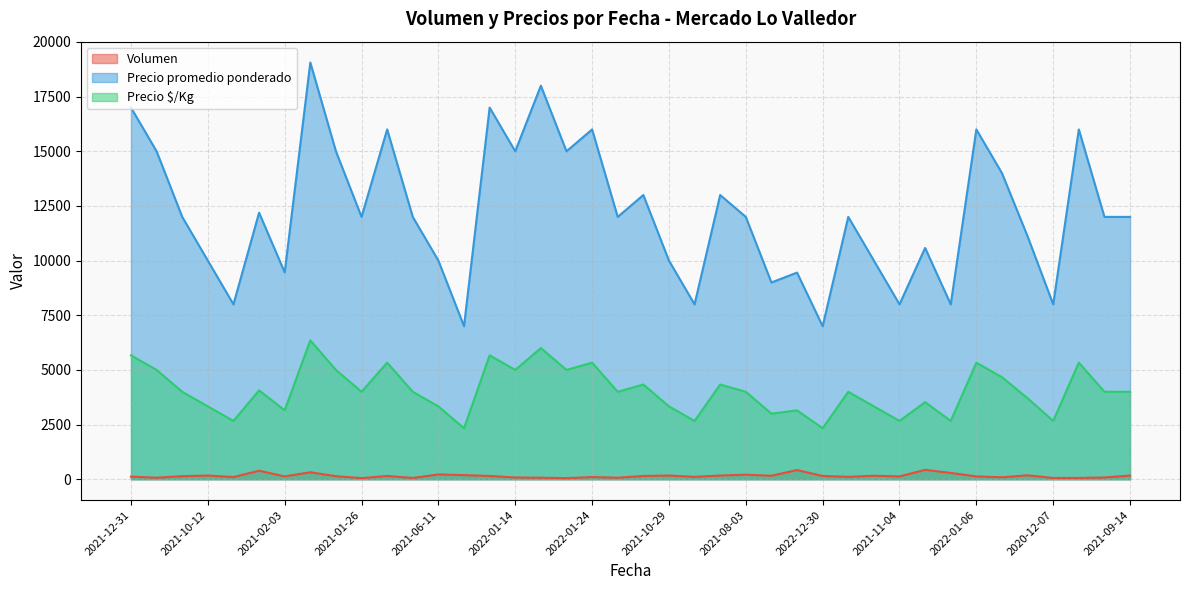

Is the value of Precio promedio ponderado at 2021-12-31 greater than the value of Precio $/Kg at 2020-12-07?

Yes